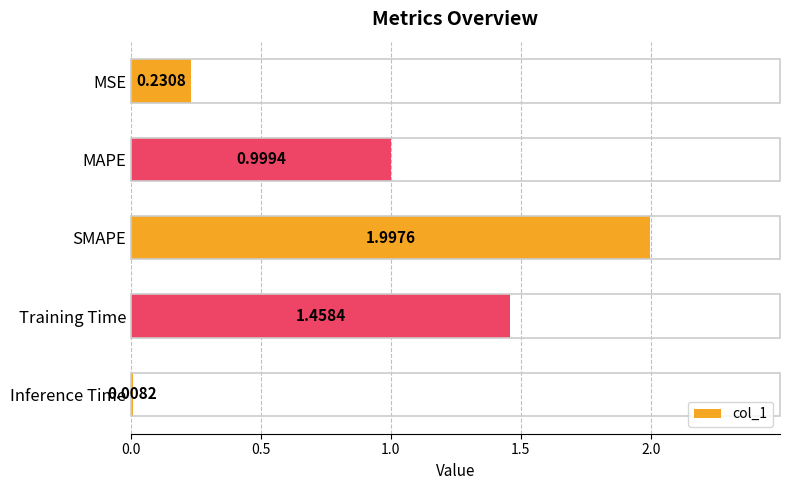

List the labels in order of value, largest first.

SMAPE, Training Time, MAPE, MSE, Inference Time